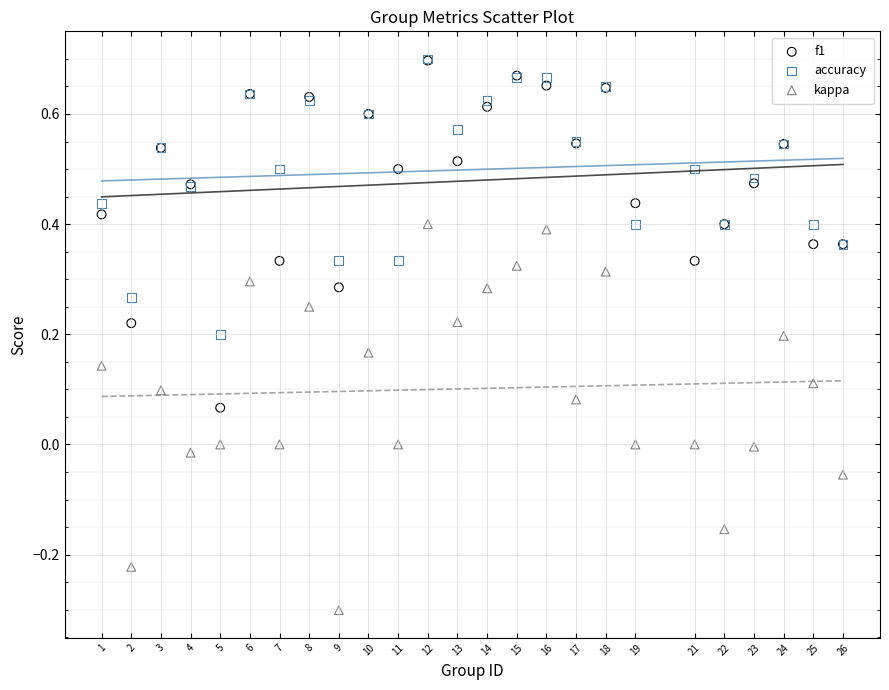

What are all the series names shown in the legend?

f1, accuracy, kappa